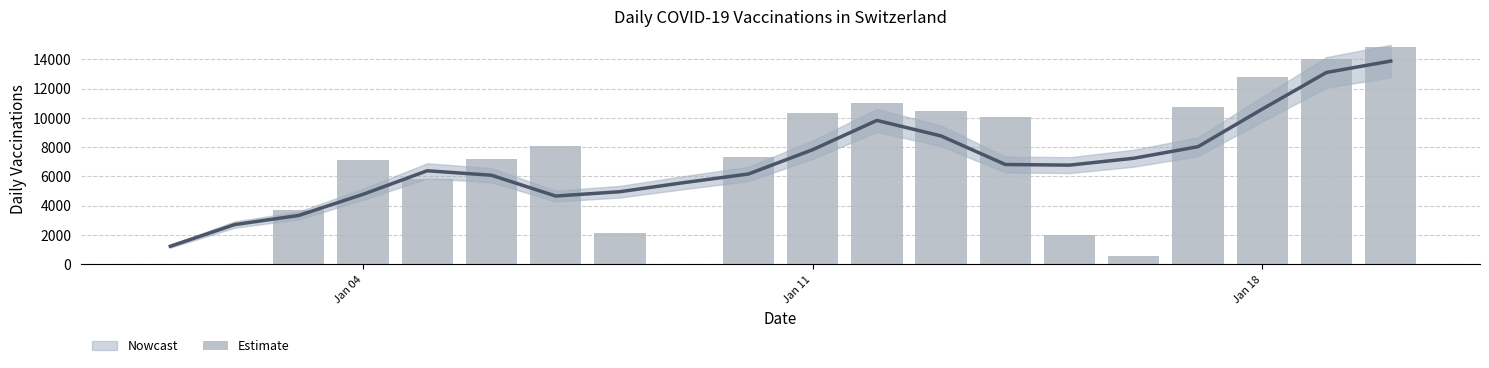

Reading left to right, transcribe all the data shown in this chart.

3	3	3679	7140	5844	7214	8052	2146	34	7327	10326	10985	10441	10044	2019	581	10767	12791	13988	14857